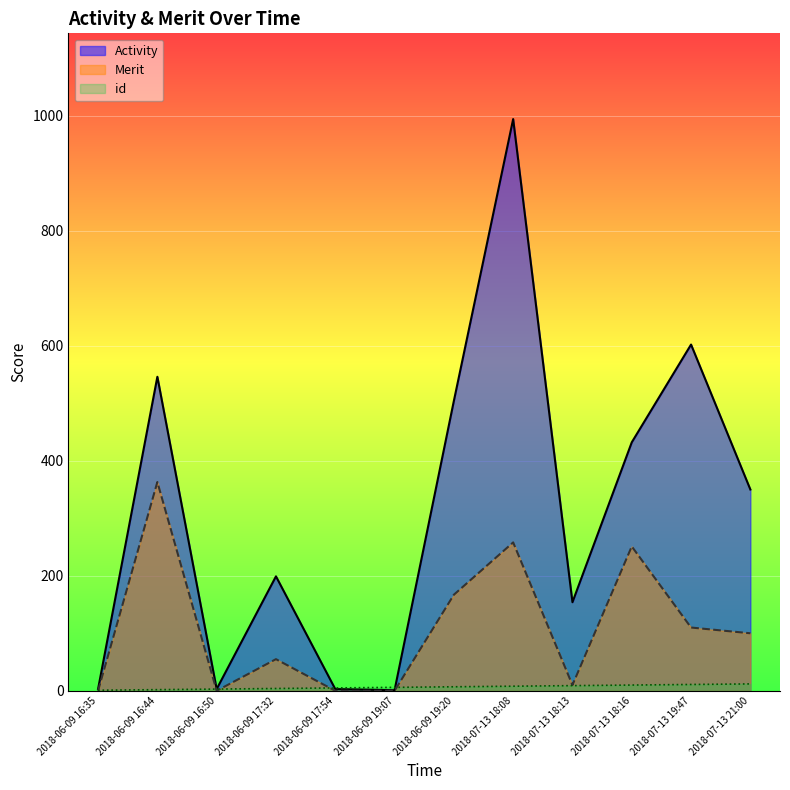

What is the label of the 11th point from the right?

2018-06-09 16:44